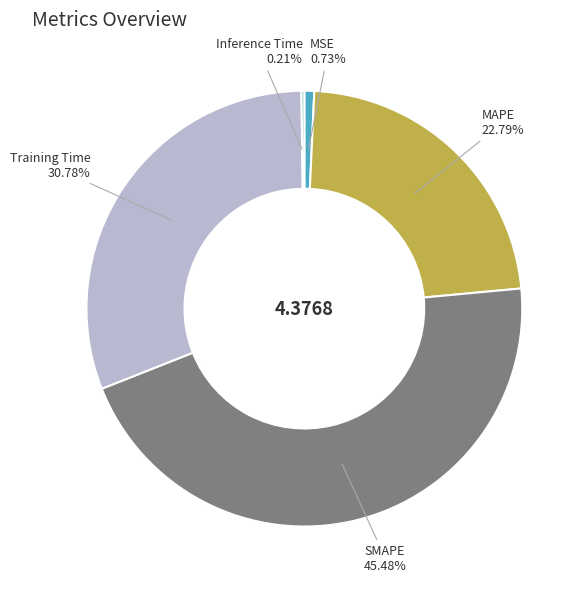

What is the largest slice in the pie chart?

SMAPE